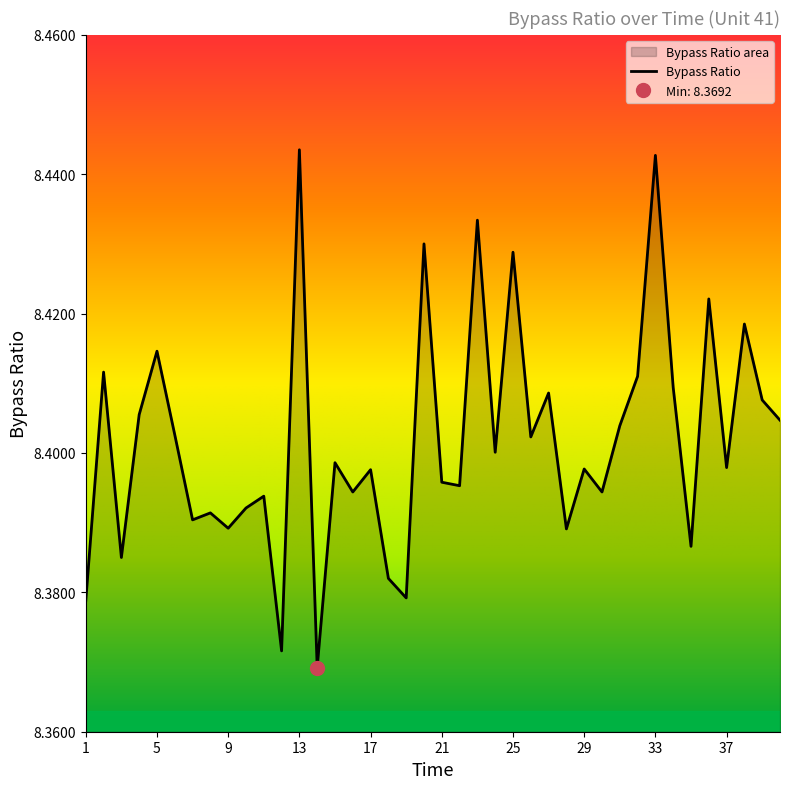

Count the number of categories in the chart.

40